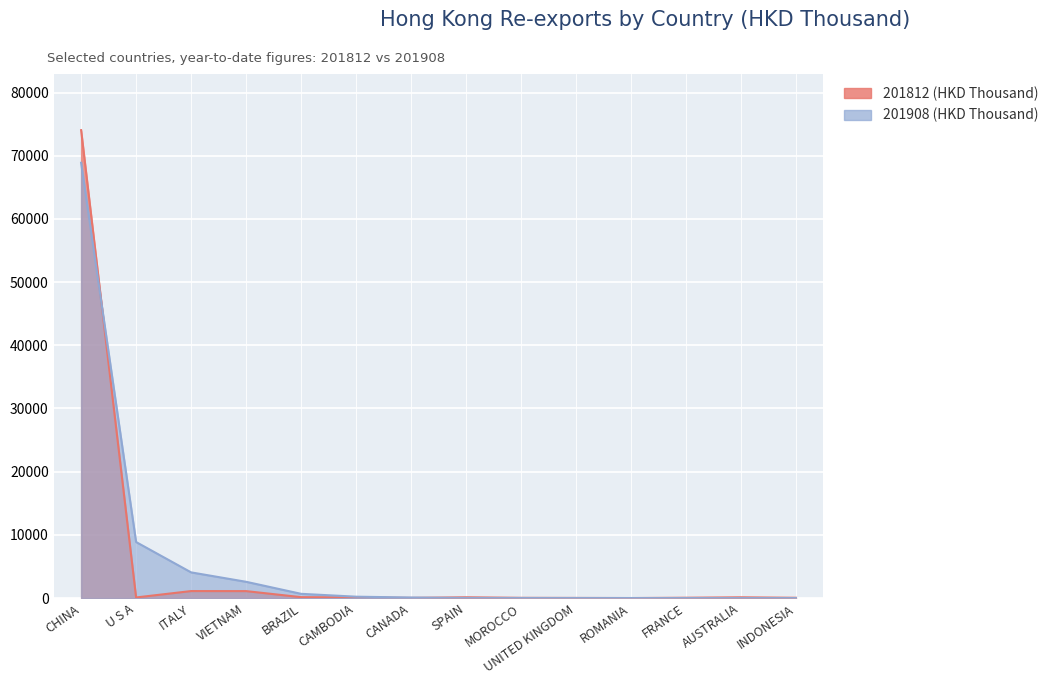

At which label does 201908 (HKD Thousand) first exceed 85?

CHINA